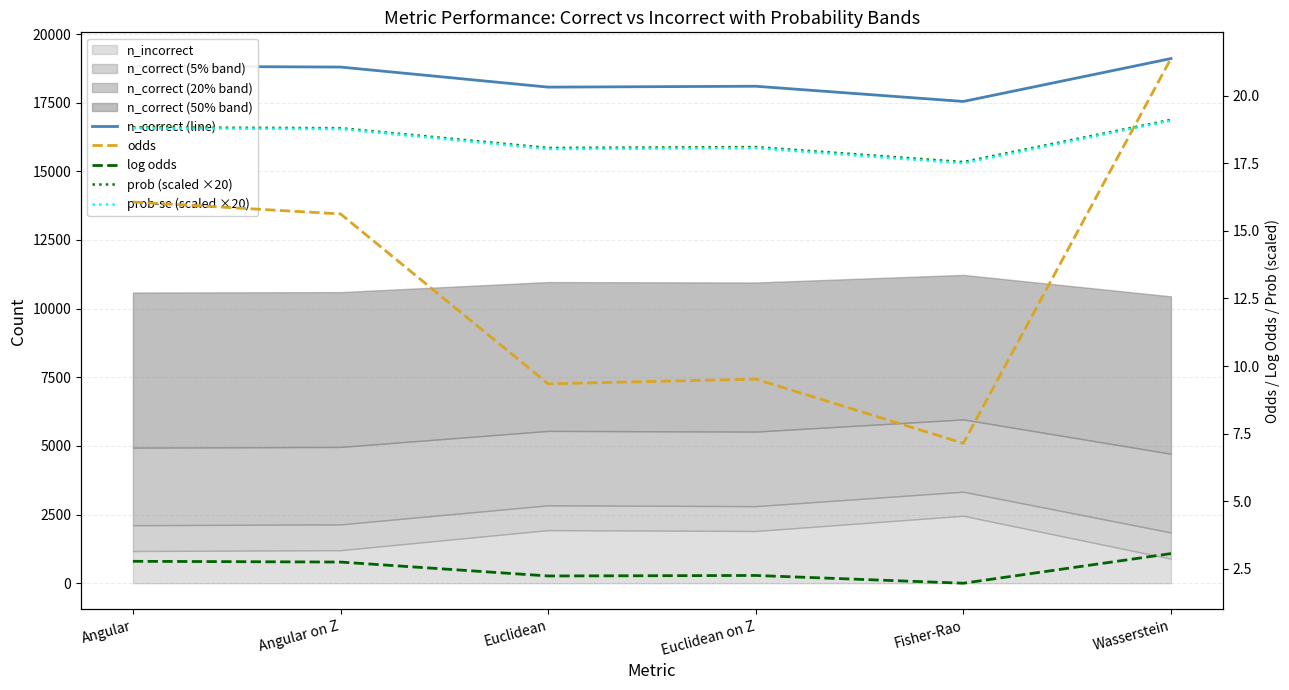

Which series has the widest spread of values?

n_correct (line)